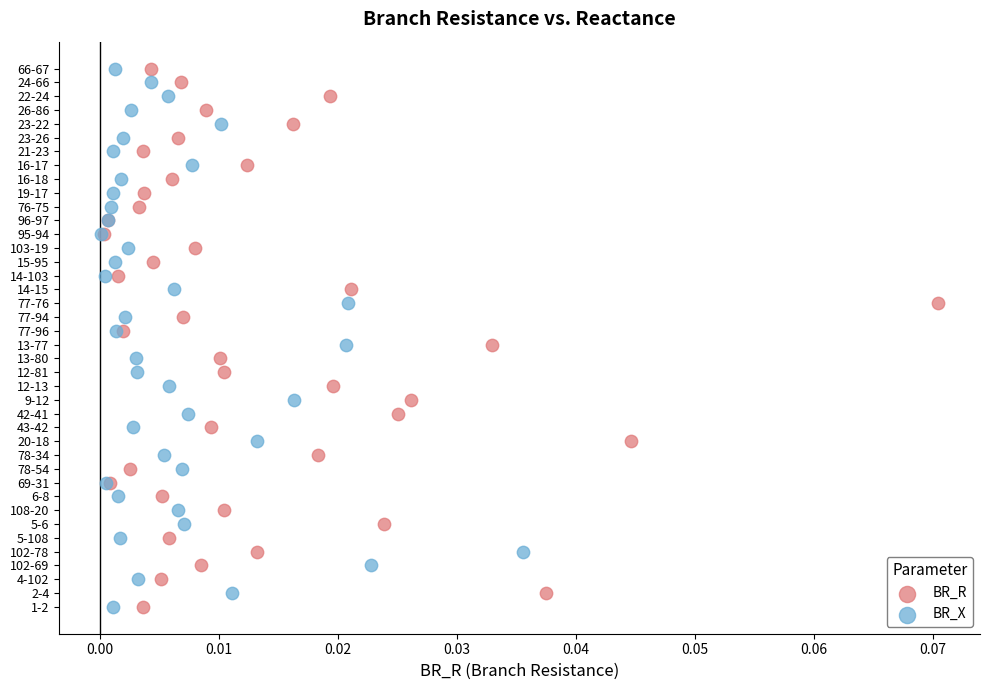

What are all the series names shown in the legend?

BR_R, BR_X